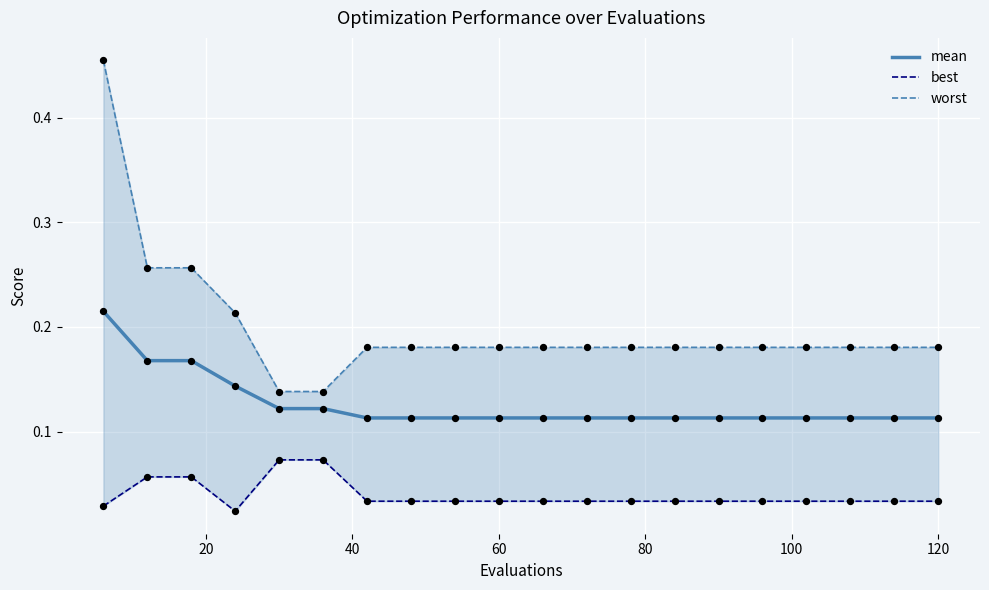

Which series contains the lowest Y value?

best